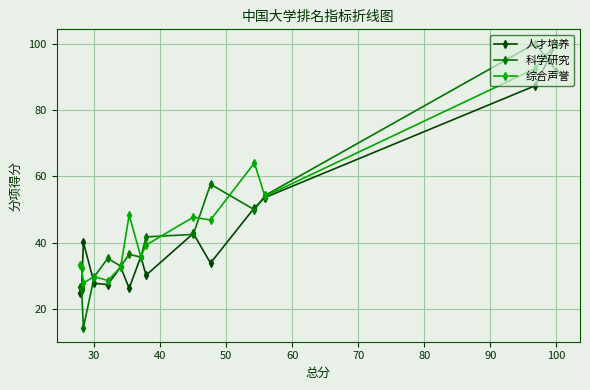

What is the greatest value displayed?

100.0